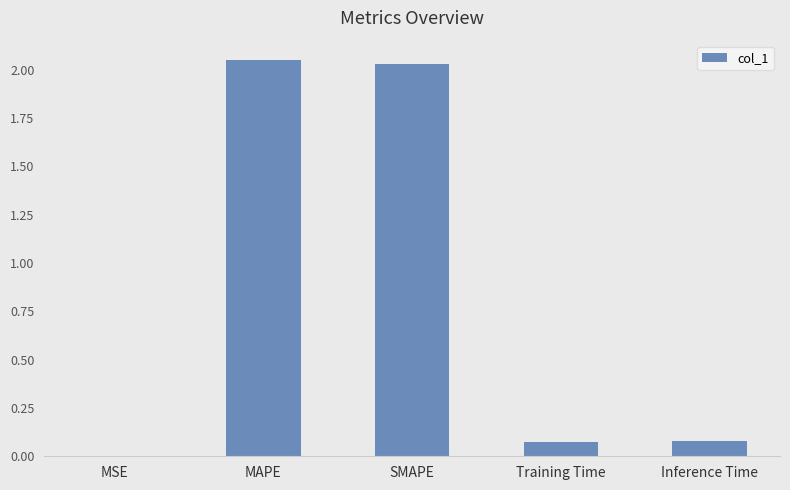

What is the sum of all values?

4.2